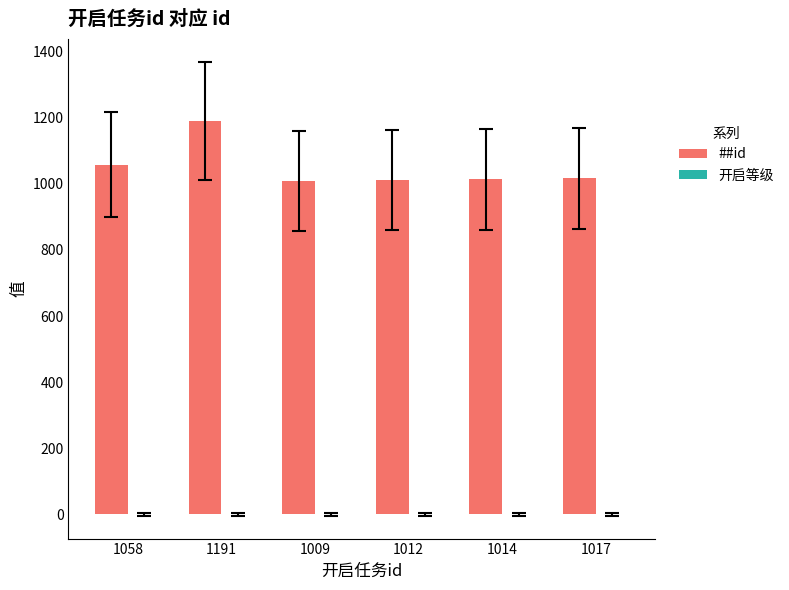

How many bars are there in total?

6